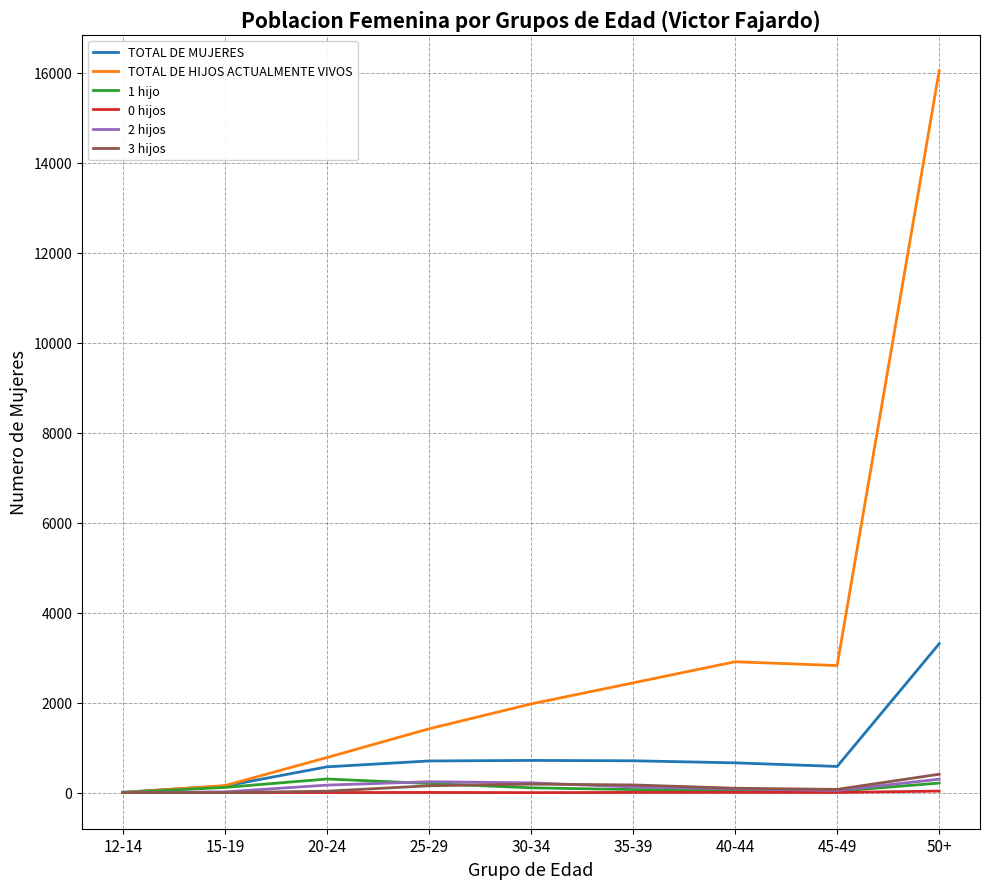

At which label does TOTAL DE MUJERES reach its peak?

50+